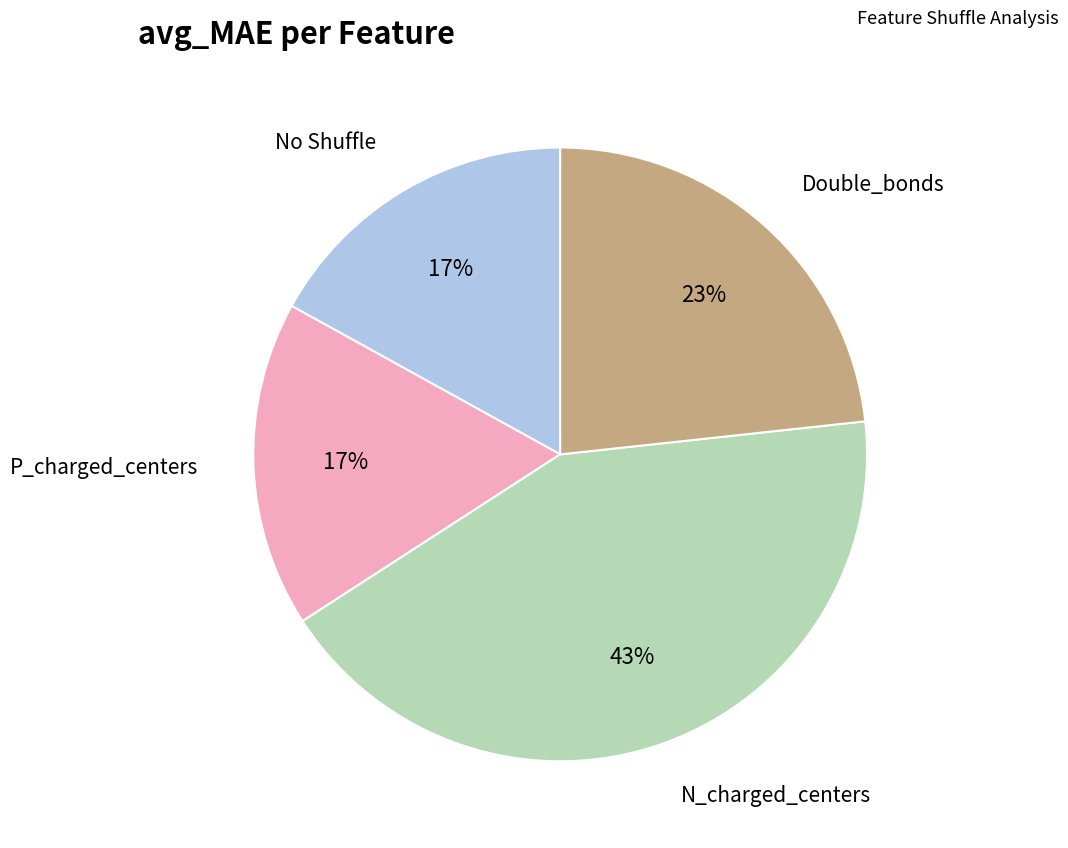

To the nearest percent, what is the average slice percentage?

25%